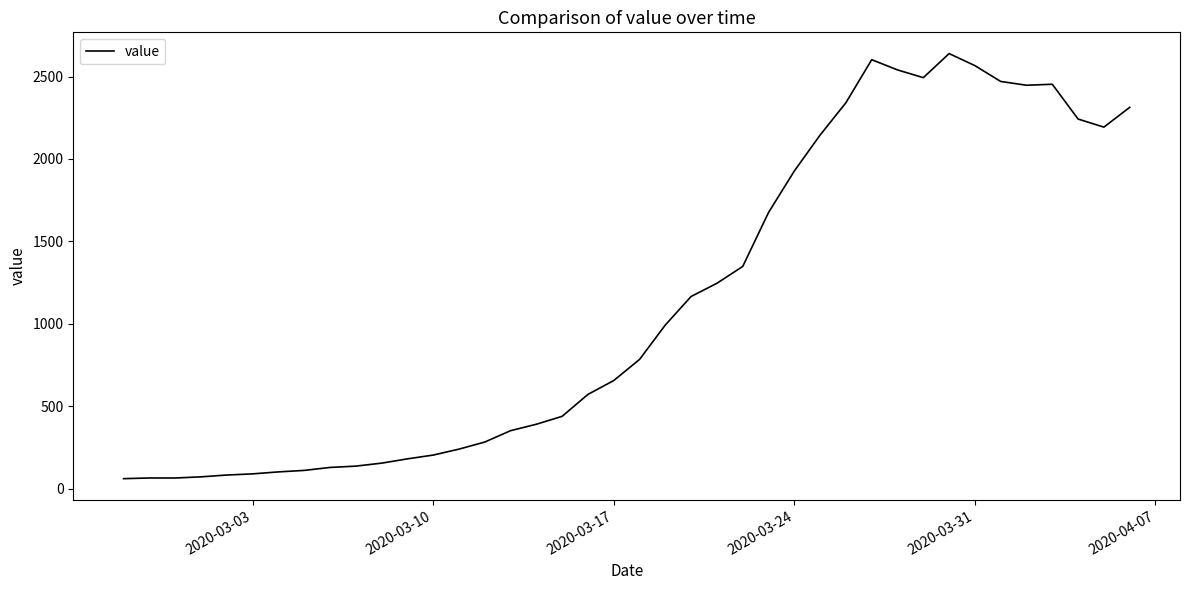

True or false: the data has more than 2 interior local peaks.

True